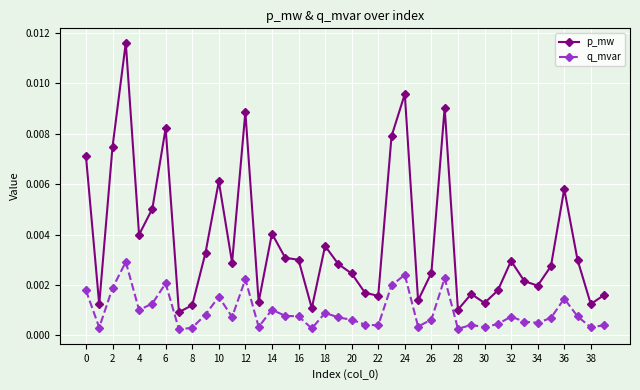

Which series has the largest range (max minus min)?

p_mw